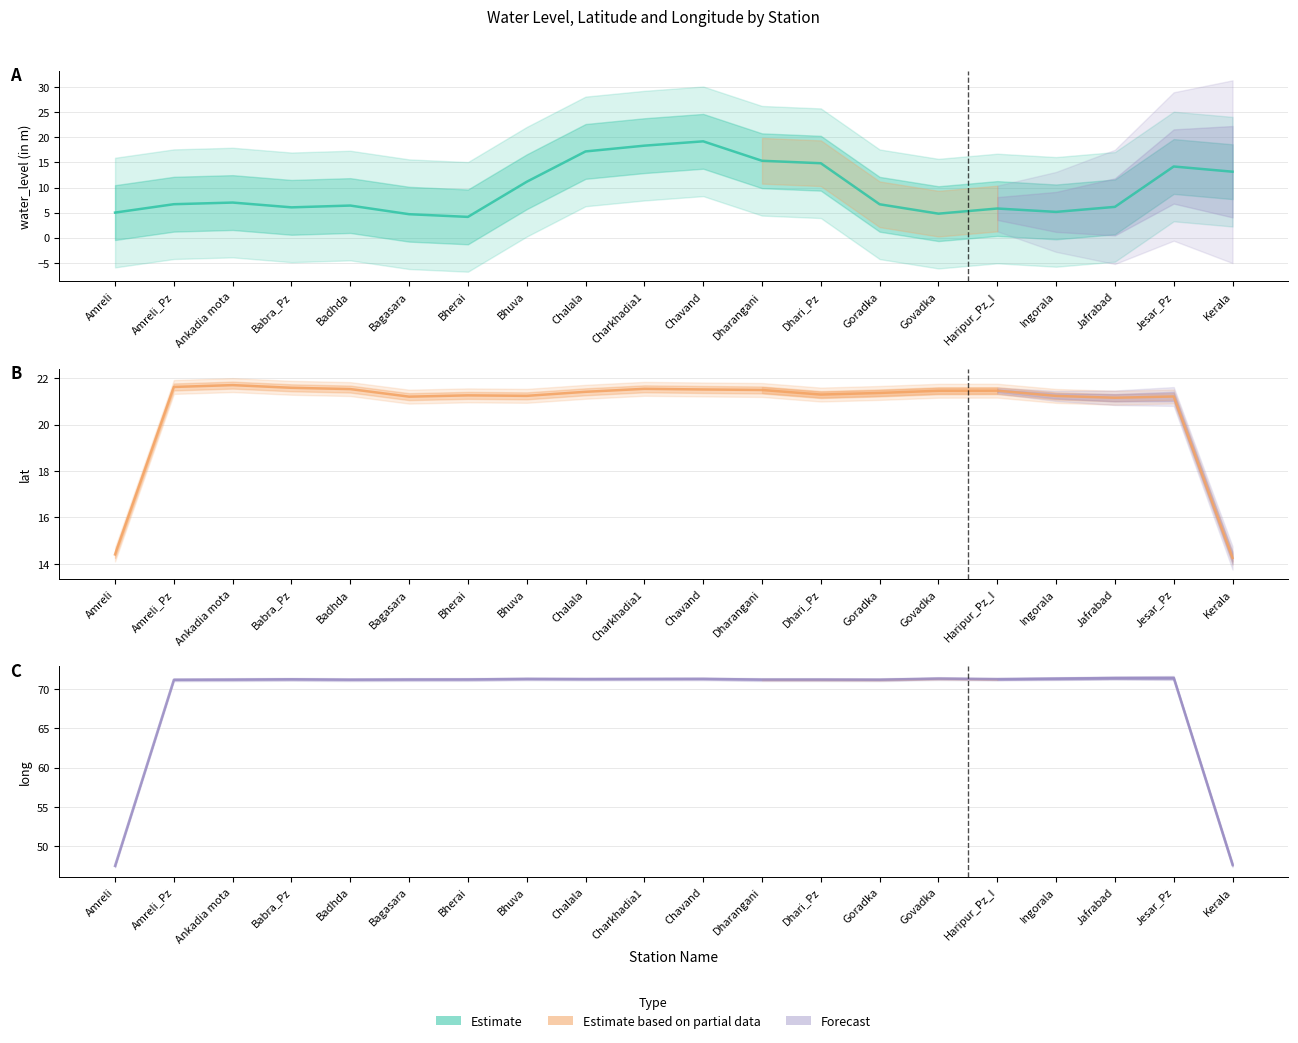

Reading left to right, transcribe all the data shown in this chart.

water_level (in m): Amreli=5.0	Amreli_Pz=6.7	Ankadia mota=7.0	Babra_Pz=6.0	Badhda=6.4	Bagasara=4.7	Bherai=4.1	Bhuva=11.1	Chalala=17.2	Charkhadia1=18.3	Chavand=19.2	Dharangani=15.3	Dhari_Pz=14.8	Goradka=6.7	Govadka=4.8	Haripur_Pz_I=5.8	Ingorala=5.1	Jafrabad=6.1	Jesar_Pz=14.2	Kerala=13.1
lat: Amreli=14.4	Amreli_Pz=21.6	Ankadia mota=21.7	Babra_Pz=21.6	Badhda=21.5	Bagasara=21.2	Bherai=21.3	Bhuva=21.2	Chalala=21.4	Charkhadia1=21.5	Chavand=21.5	Dharangani=21.5	Dhari_Pz=21.3	Goradka=21.4	Govadka=21.5	Haripur_Pz_I=21.5	Ingorala=21.2	Jafrabad=21.2	Jesar_Pz=21.2	Kerala=14.3
long: Amreli=47.5	Amreli_Pz=71.2	Ankadia mota=71.2	Babra_Pz=71.2	Badhda=71.2	Bagasara=71.2	Bherai=71.2	Bhuva=71.3	Chalala=71.3	Charkhadia1=71.3	Chavand=71.3	Dharangani=71.2	Dhari_Pz=71.2	Goradka=71.2	Govadka=71.3	Haripur_Pz_I=71.3	Ingorala=71.3	Jafrabad=71.4	Jesar_Pz=71.4	Kerala=47.6